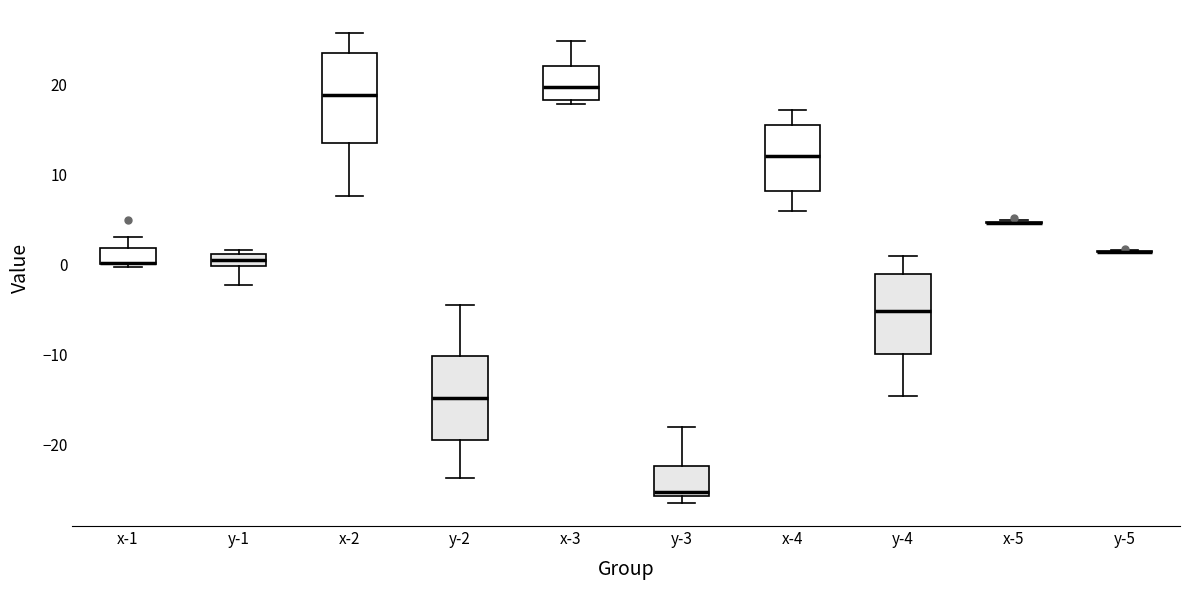

Where does the median line of the box for y-4 sit on the y-axis? The values are not printed on the chart, so give them approximately, as read against the axis.

-5